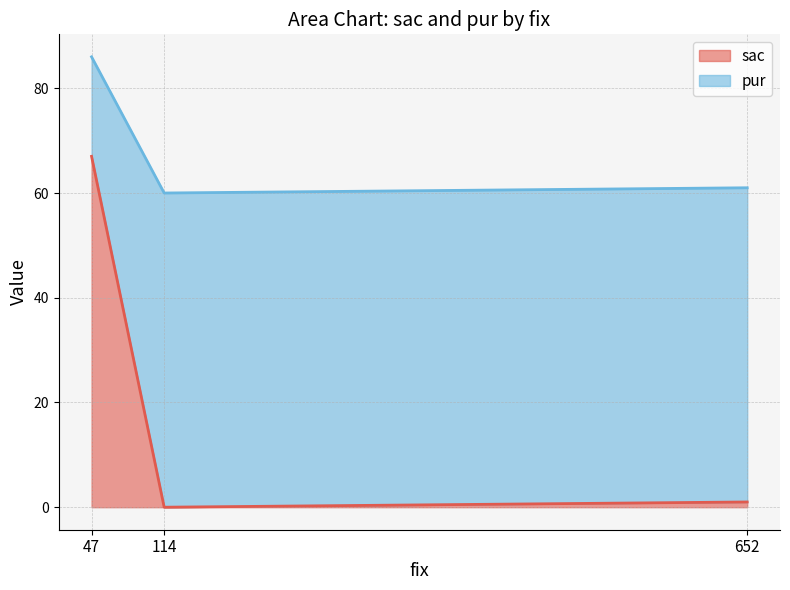

Which has a higher value, 652 or 47?

47